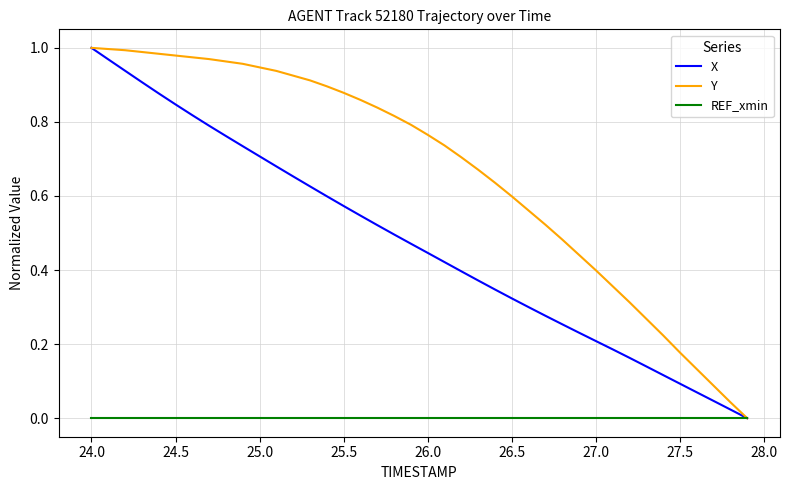

List the series in order of their overall mean, lowest first.

REF_xmin, X, Y